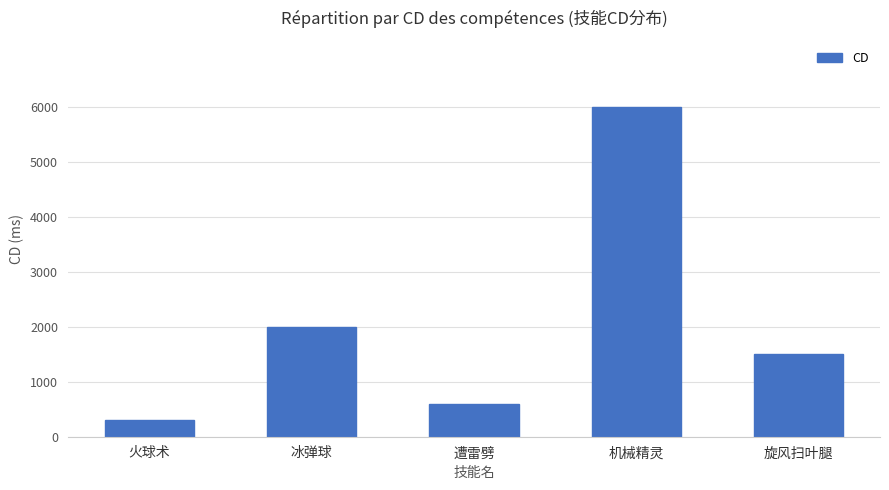

What is the change in value from 冰弹球 to 旋风扫叶腿?

-500